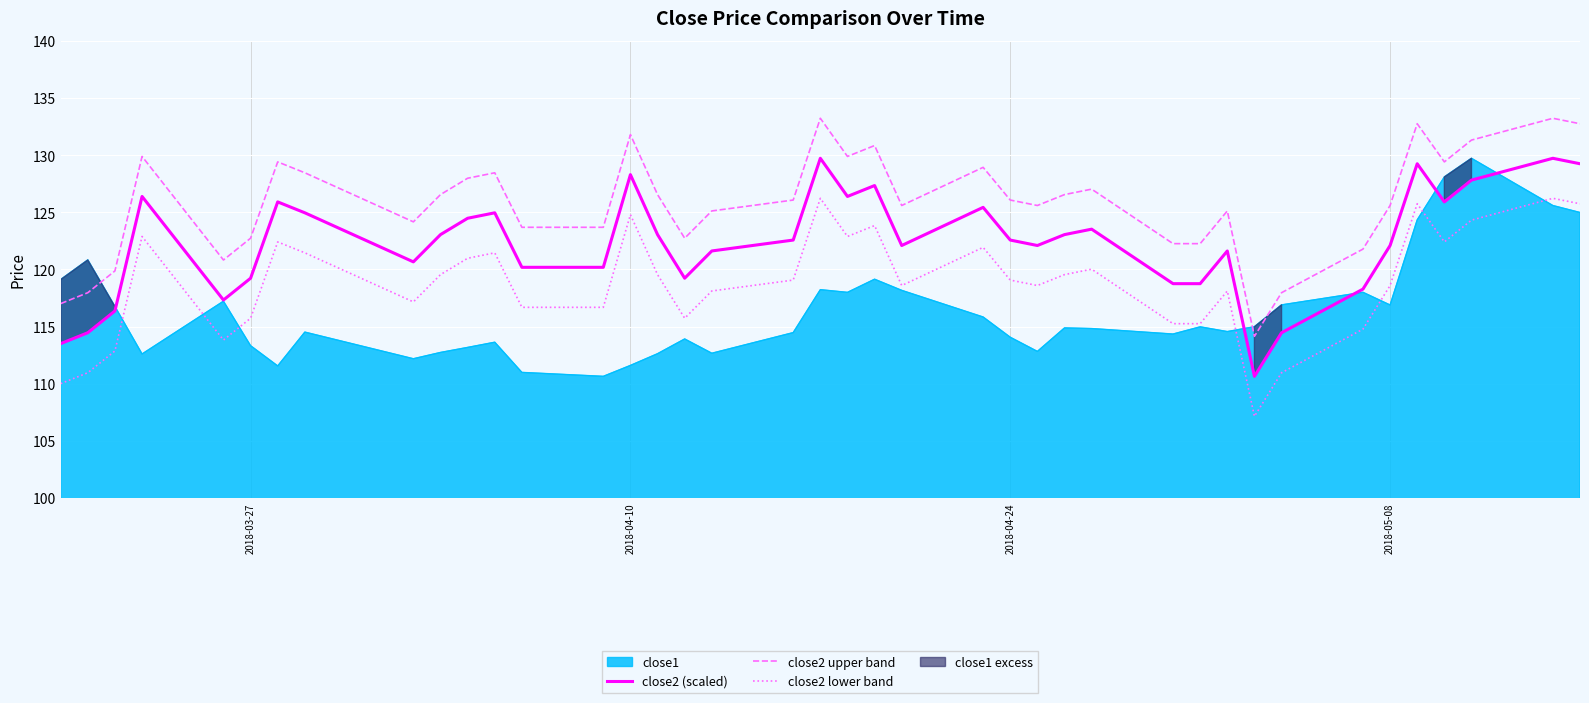

What is the maximum value for close2 lower band?

126.2